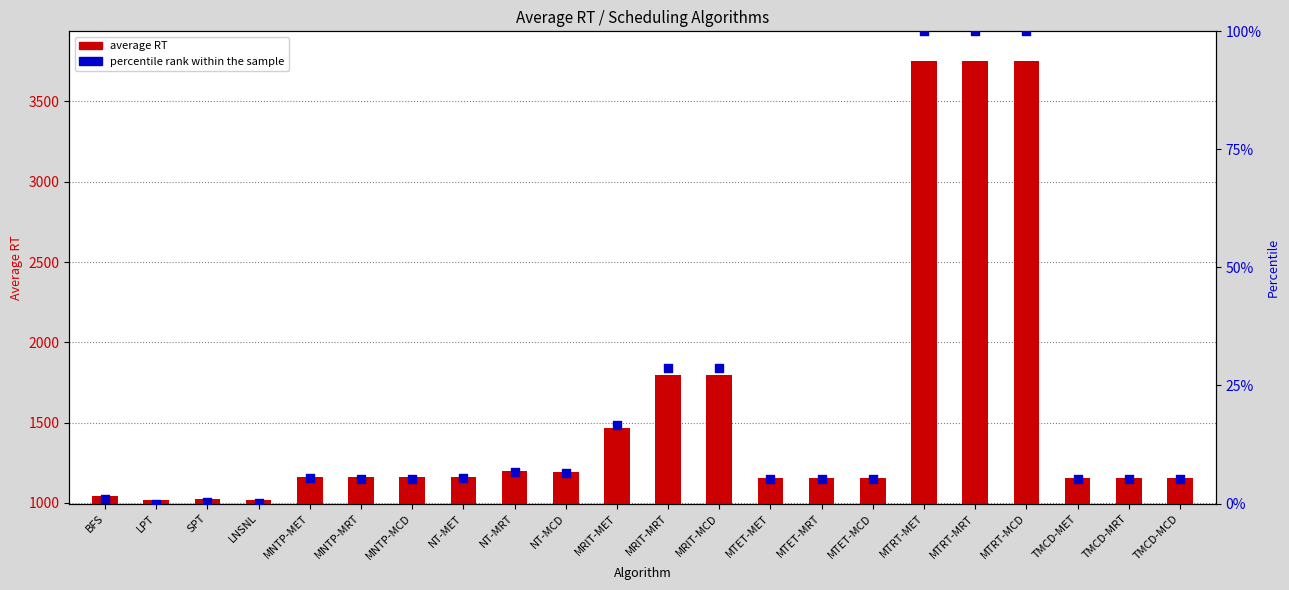

Which series has the largest Y range (max minus min)?

average RT